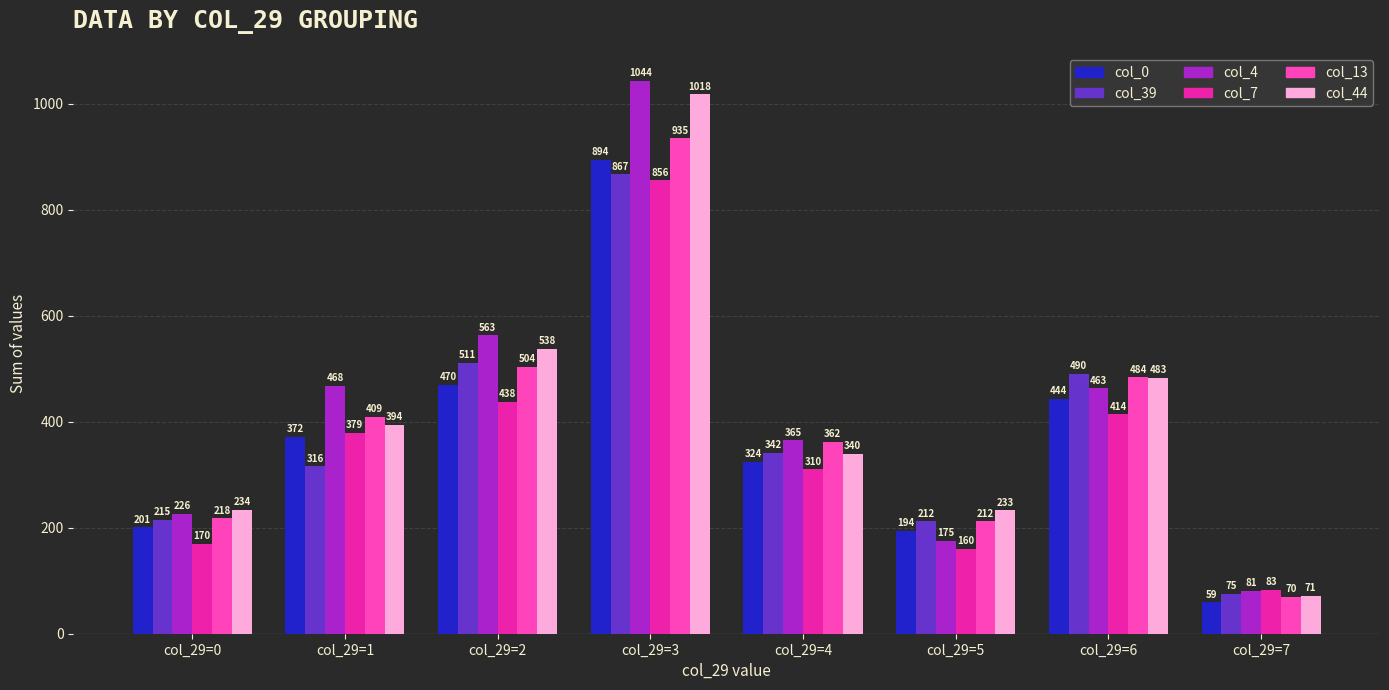

True or false: col_13 has a value of 409 at col_29=1.

True